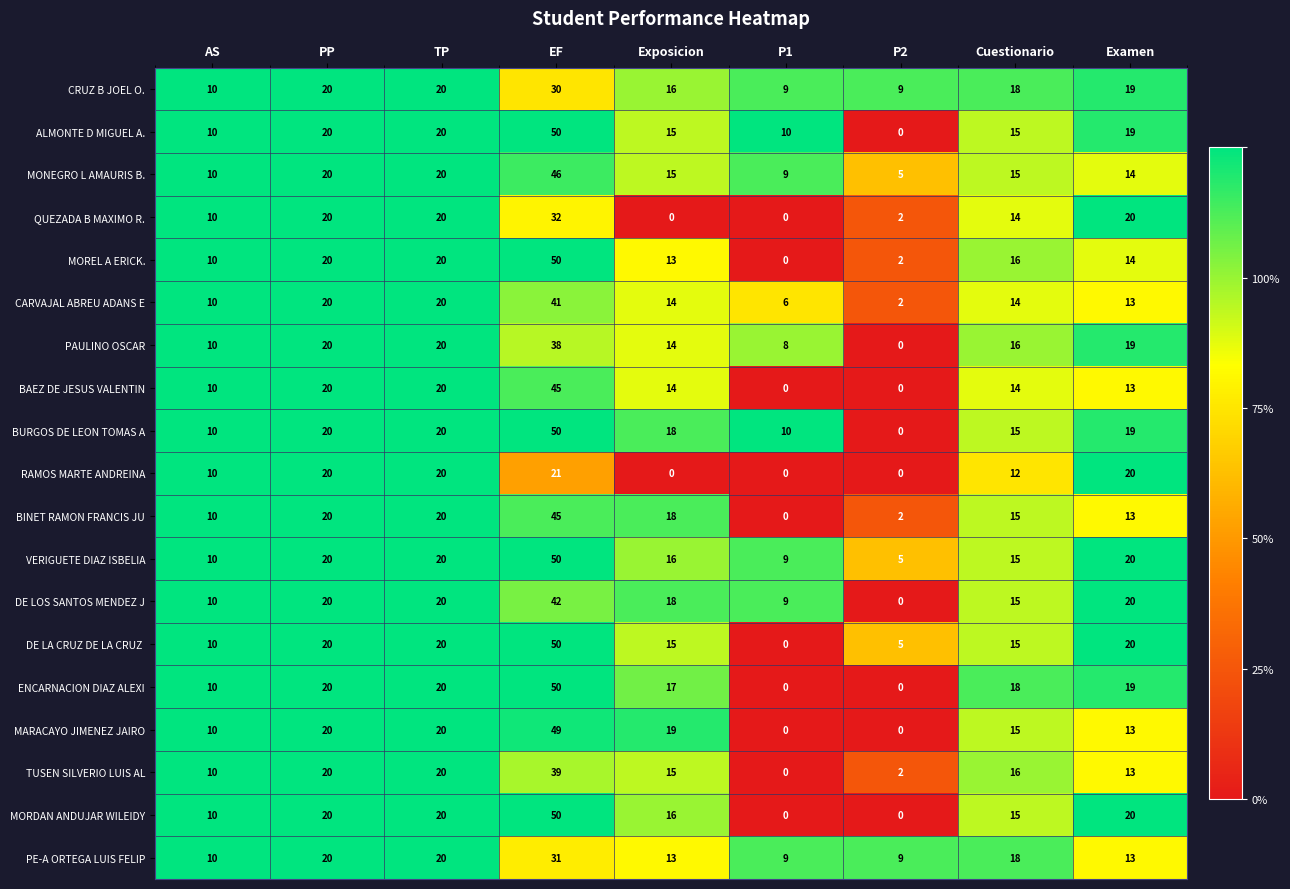

Between PP and Cuestionario, which series saw the biggest shift?

RAMOS MARTE ANDREINA